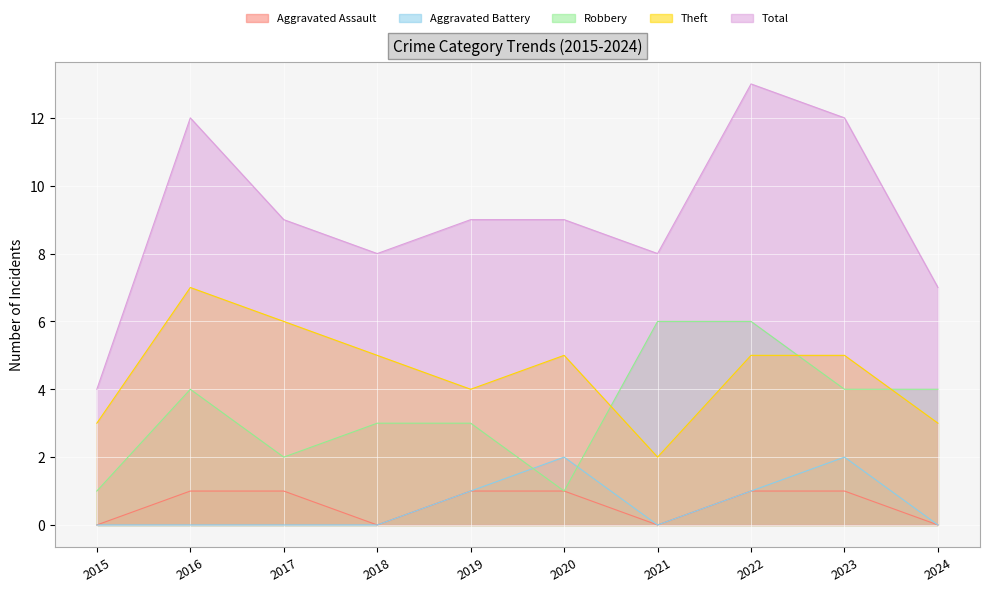

True or false: Theft has a value of 2 at 2017.

False